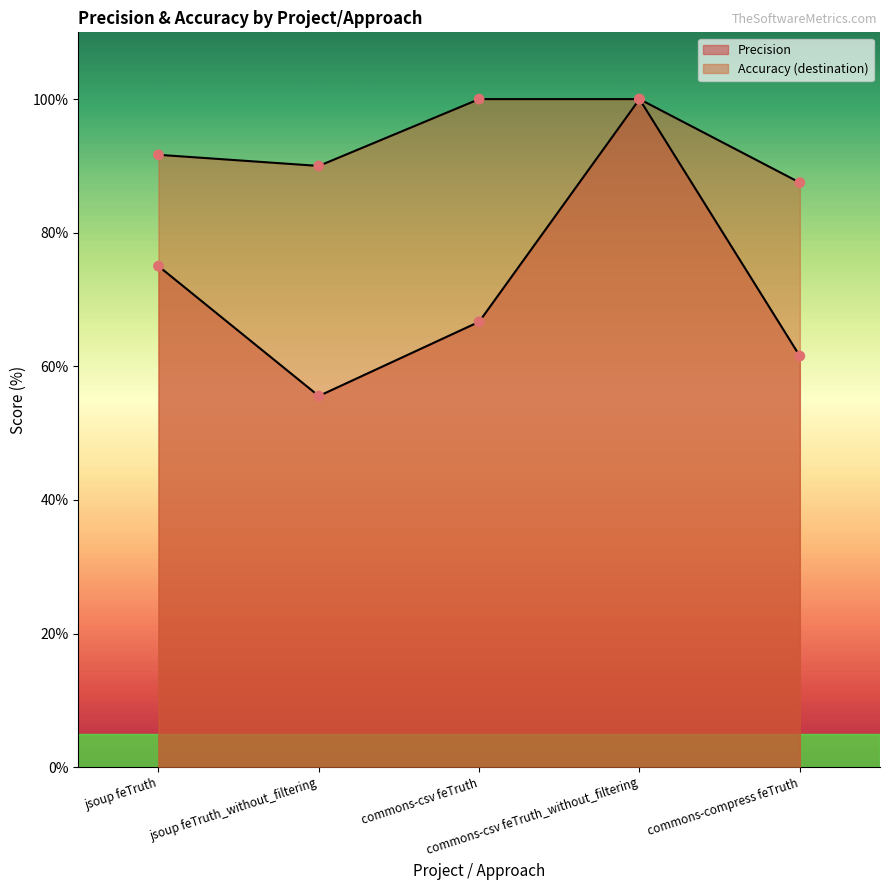

Is the value of Accuracy (destination) at commons-compress feTruth greater than the value of Precision at jsoup feTruth?

Yes